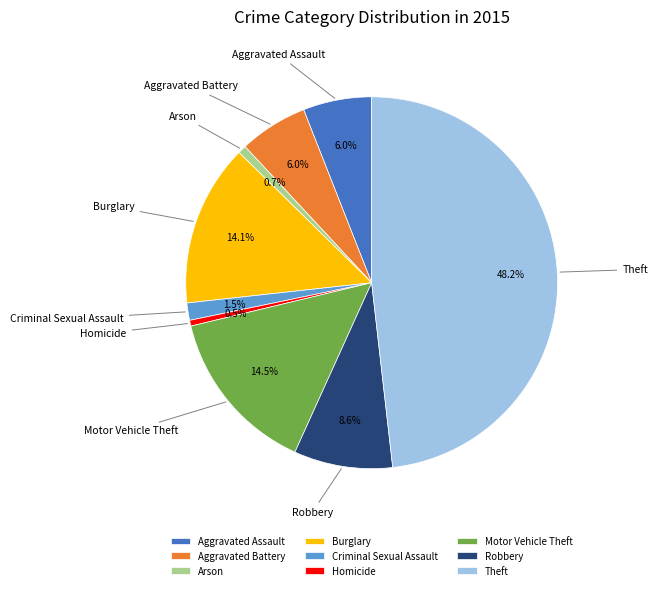

What percentage is NOT represented by Homicide?

99.5%